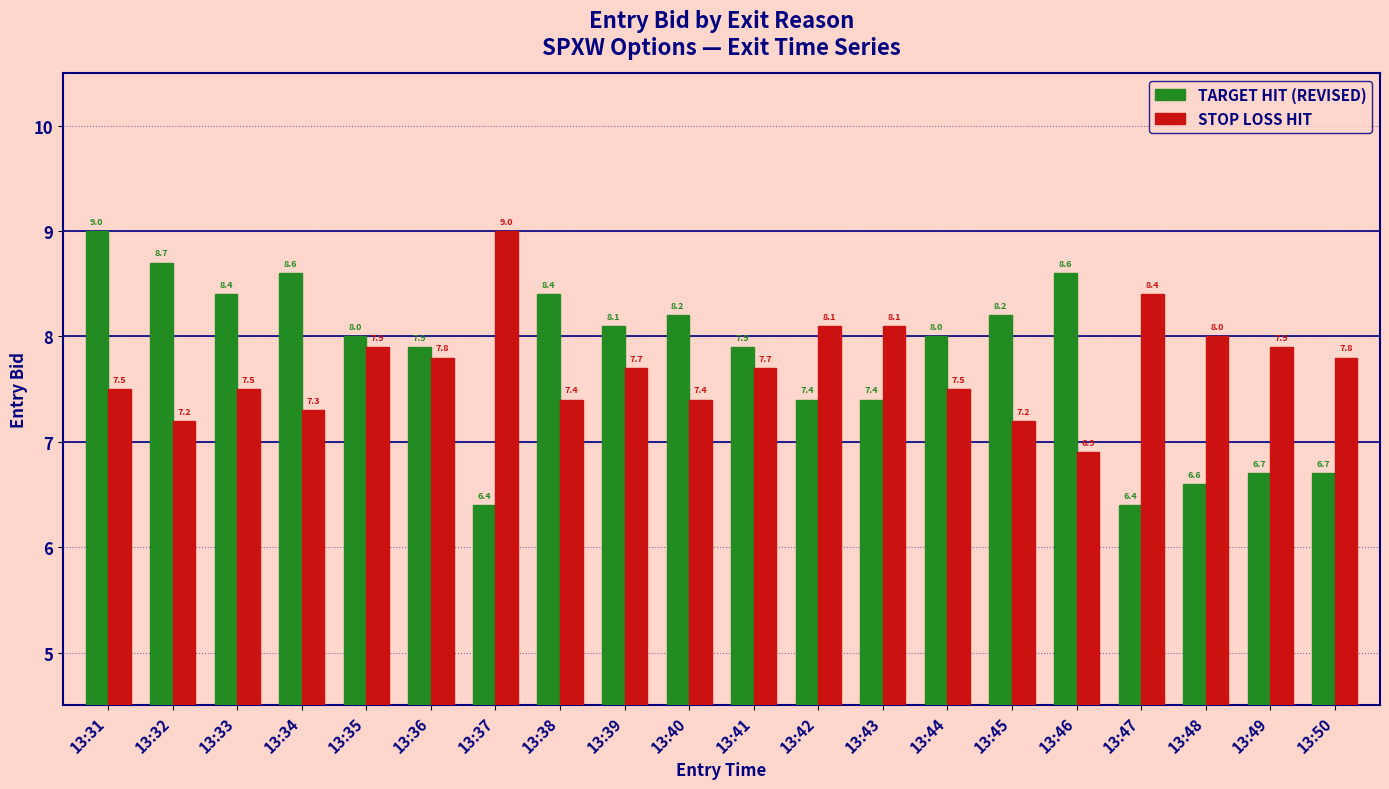

What is the highest value of the STOP LOSS HIT series?

9.0